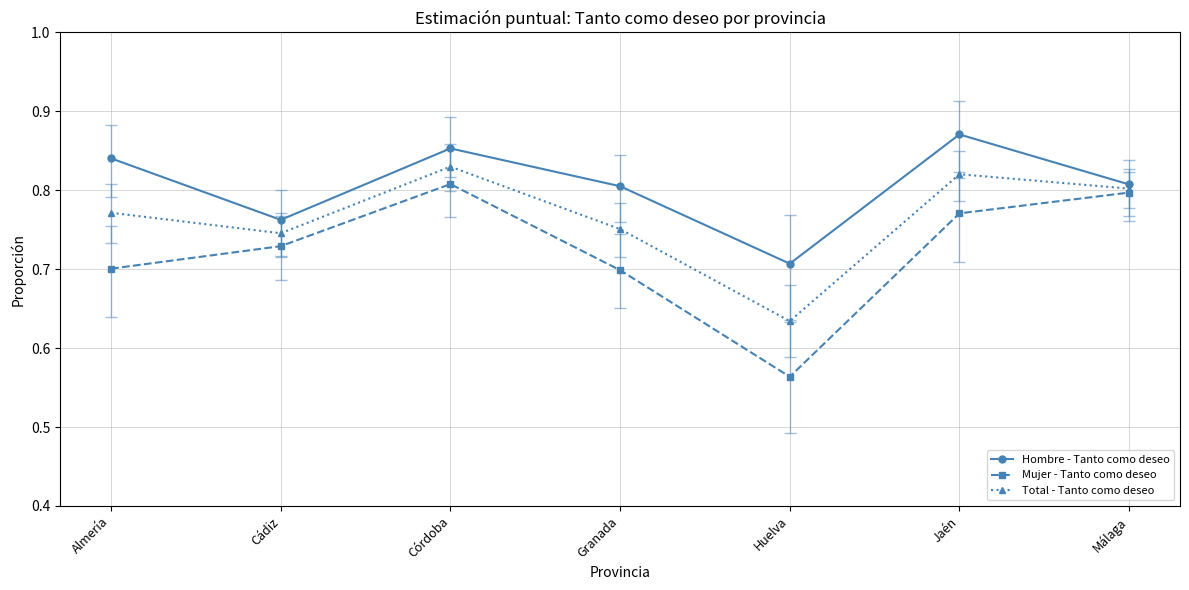

How many interior local peaks does the Hombre - Tanto como deseo series have?

2